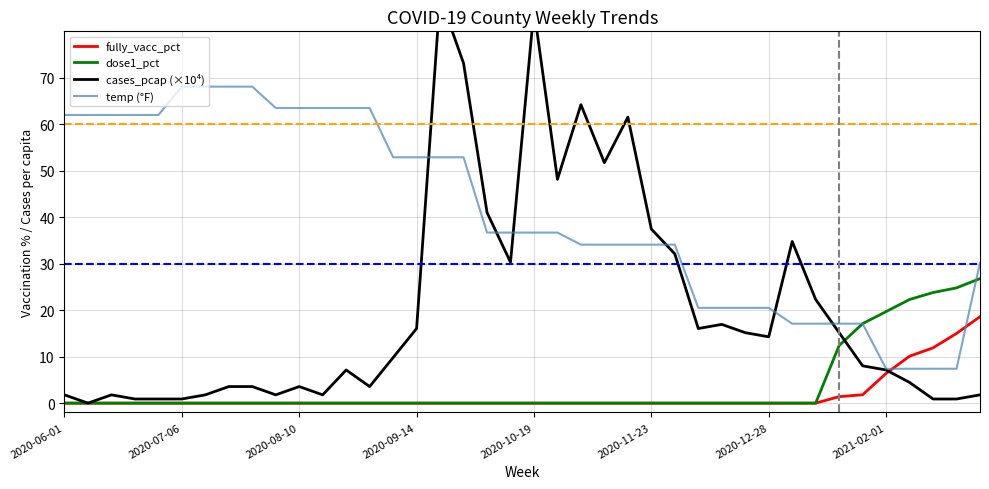

Which series has the largest range (max minus min)?

cases_pcap (×10⁴)